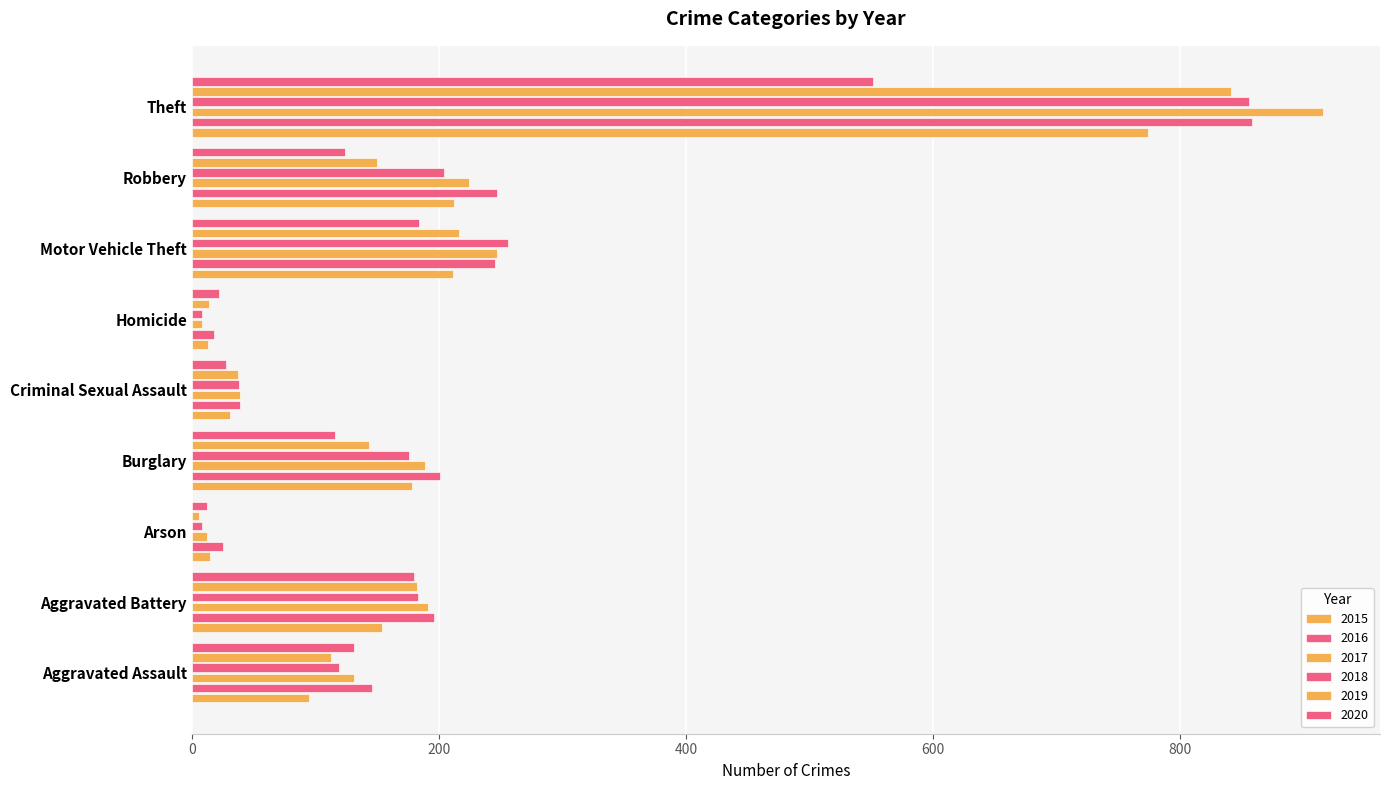

Reading left to right, what are all the values shown in this chart?

2015: Aggravated Assault=95	Aggravated Battery=154	Arson=15	Burglary=178	Criminal Sexual Assault=31	Homicide=13	Motor Vehicle Theft=211	Robbery=212	Theft=774
2016: Aggravated Assault=146	Aggravated Battery=196	Arson=25	Burglary=201	Criminal Sexual Assault=39	Homicide=18	Motor Vehicle Theft=245	Robbery=247	Theft=858
2017: Aggravated Assault=131	Aggravated Battery=191	Arson=12	Burglary=189	Criminal Sexual Assault=39	Homicide=8	Motor Vehicle Theft=247	Robbery=224	Theft=916
2018: Aggravated Assault=119	Aggravated Battery=183	Arson=8	Burglary=176	Criminal Sexual Assault=38	Homicide=8	Motor Vehicle Theft=256	Robbery=204	Theft=856
2019: Aggravated Assault=113	Aggravated Battery=182	Arson=6	Burglary=143	Criminal Sexual Assault=37	Homicide=14	Motor Vehicle Theft=216	Robbery=150	Theft=841
2020: Aggravated Assault=131	Aggravated Battery=180	Arson=12	Burglary=116	Criminal Sexual Assault=28	Homicide=22	Motor Vehicle Theft=184	Robbery=124	Theft=551